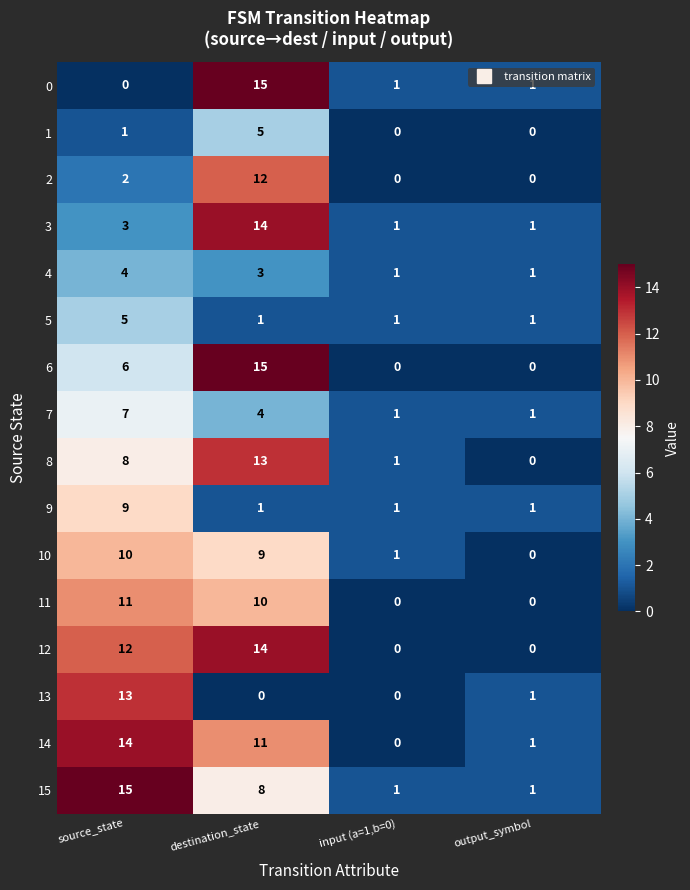

What is the average value of the 7 series?

3